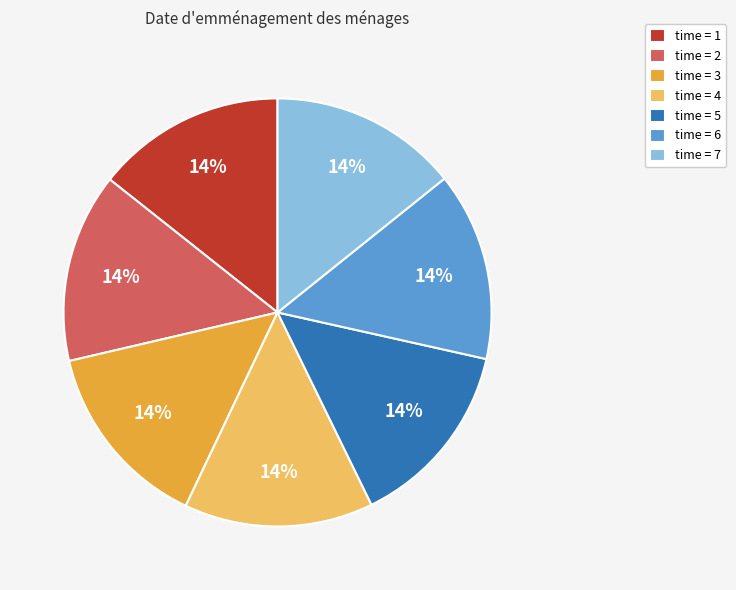

How many slices are in this pie chart?

7